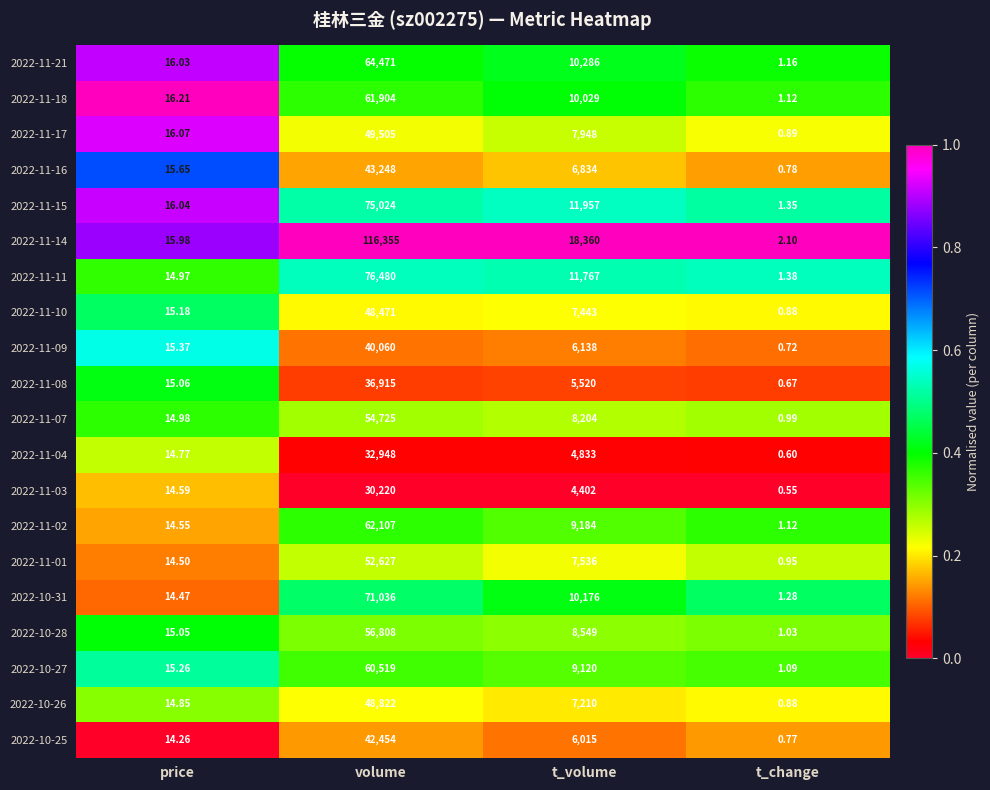

Which label corresponds to the smallest value in the chart?

t_change